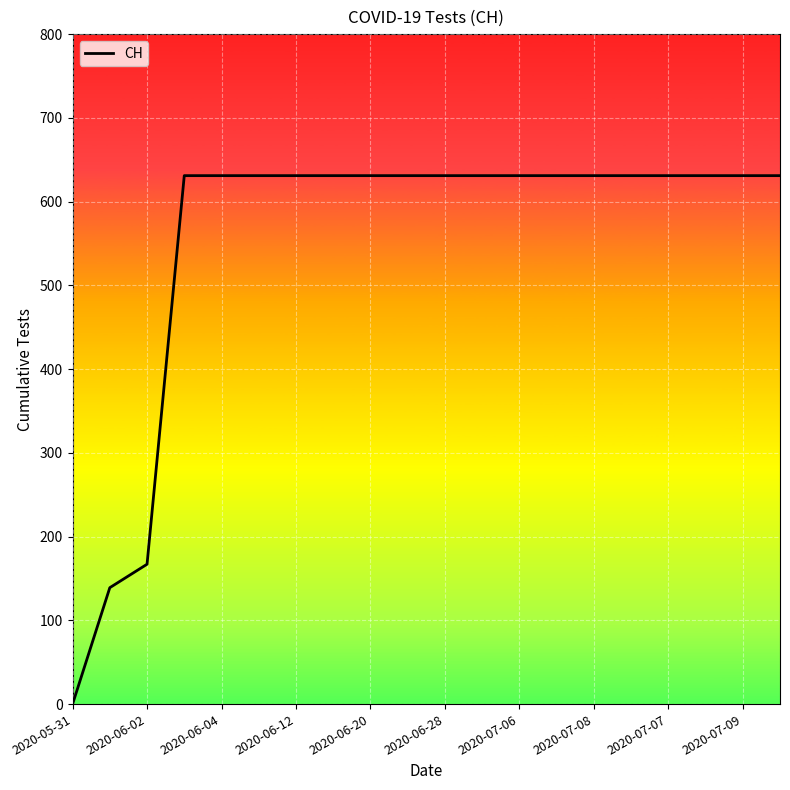

How many lines are shown in the chart?

1